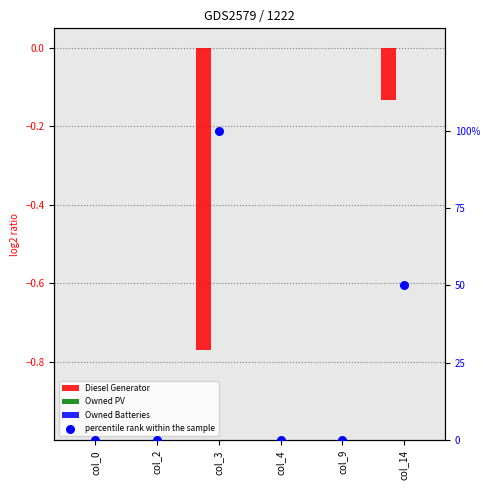

What is the total value across all series at col_3?

99.2